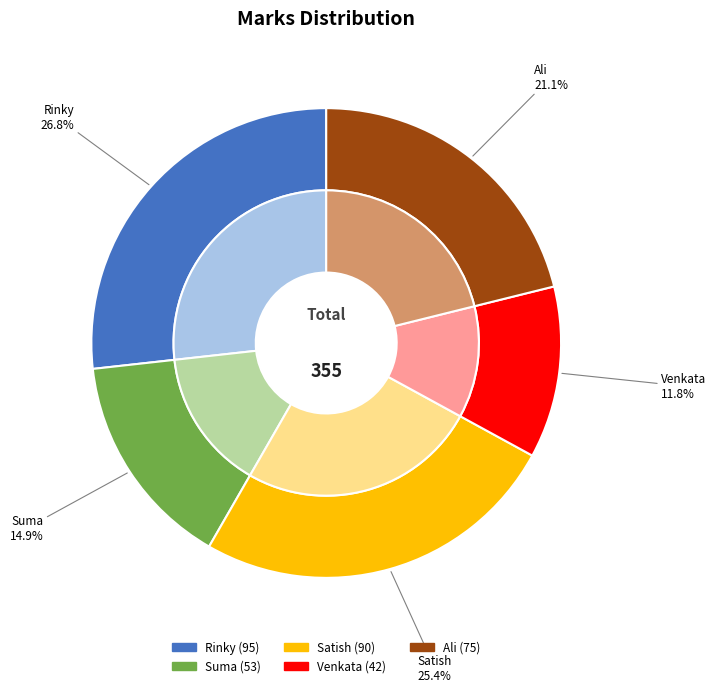

What is the ratio of the value at Rinky to the value at Ali?

1.3